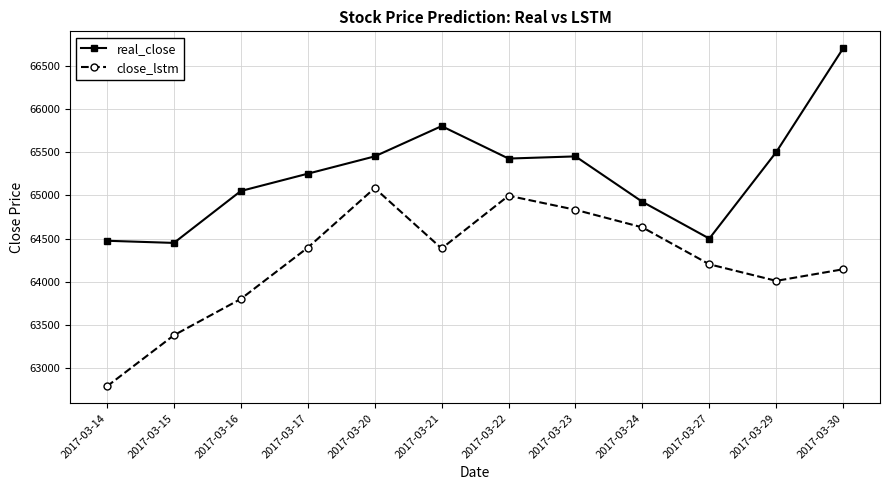

Which category has the highest value across all series?

2017-03-30